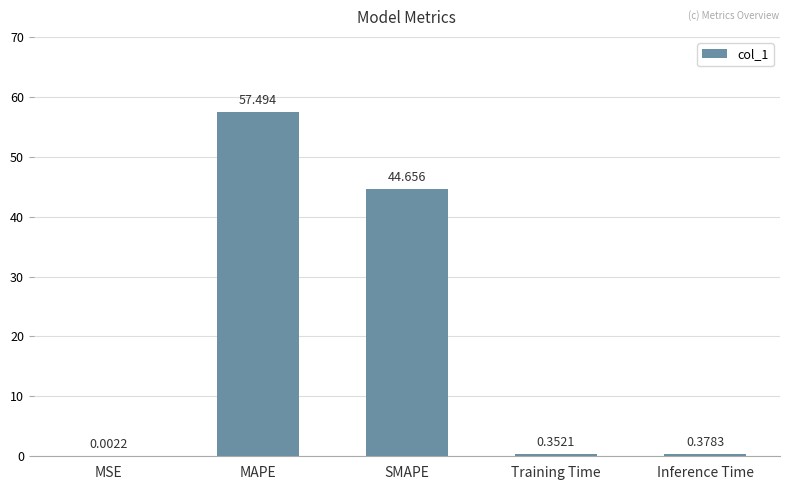

Which category has the highest value across all series?

MAPE